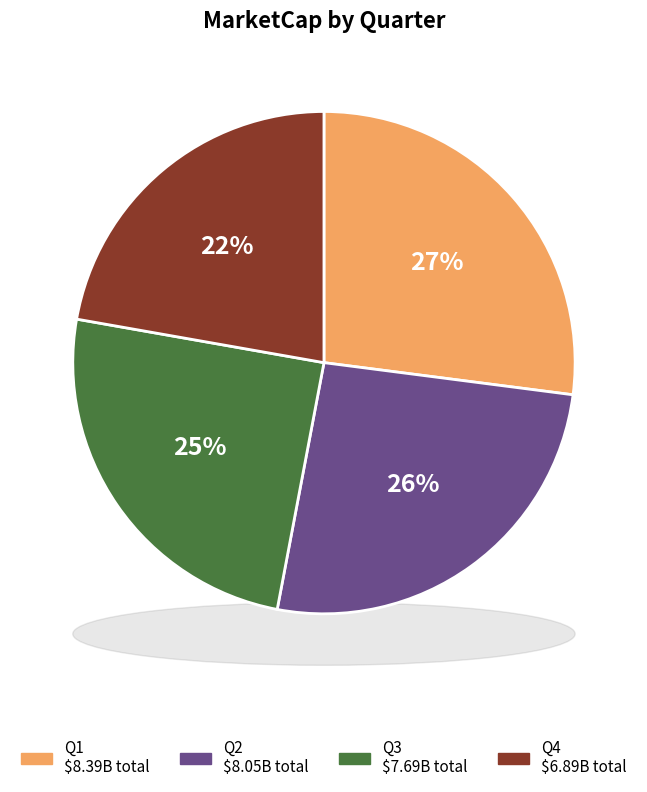

Is Q2 the majority of the pie?

No